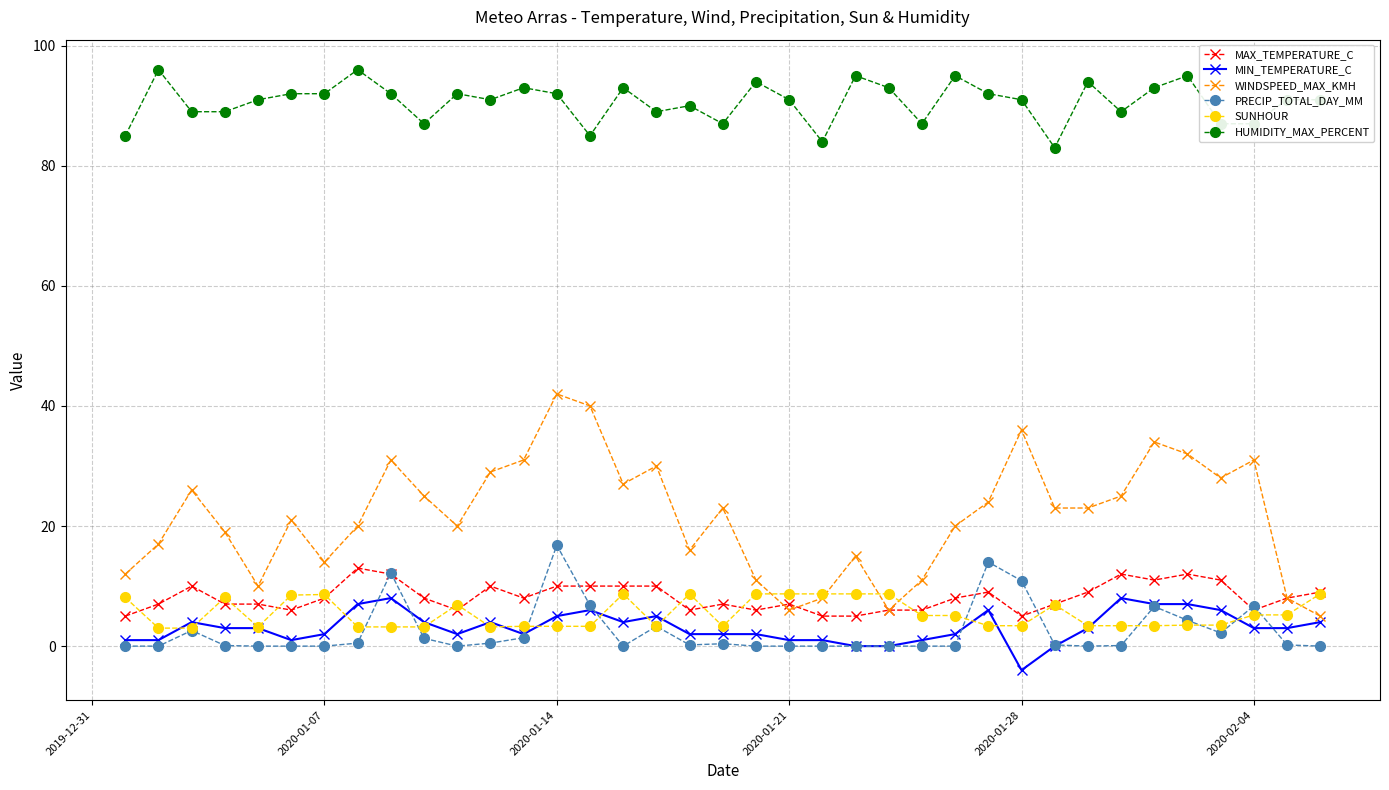

Which series has the largest total across all categories?

HUMIDITY_MAX_PERCENT